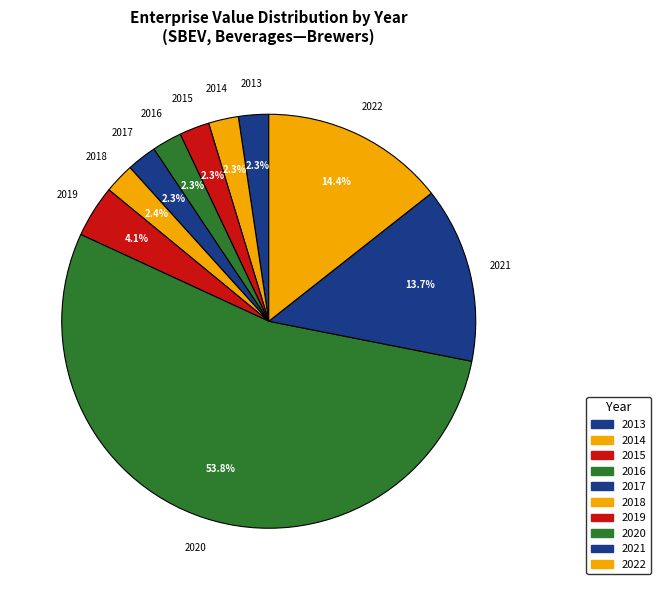

Rank the categories by value from highest to lowest.

2020, 2022, 2021, 2019, 2018, 2013, 2015, 2014, 2017, 2016